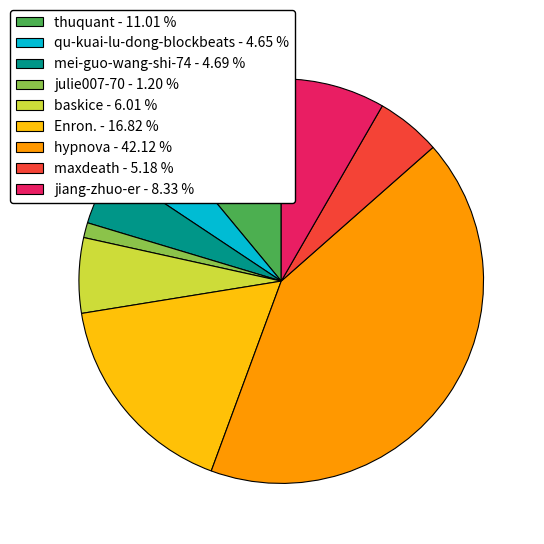

Which has a higher value, thuquant - 11.01 % or julie007-70 - 1.20 %?

thuquant - 11.01 %